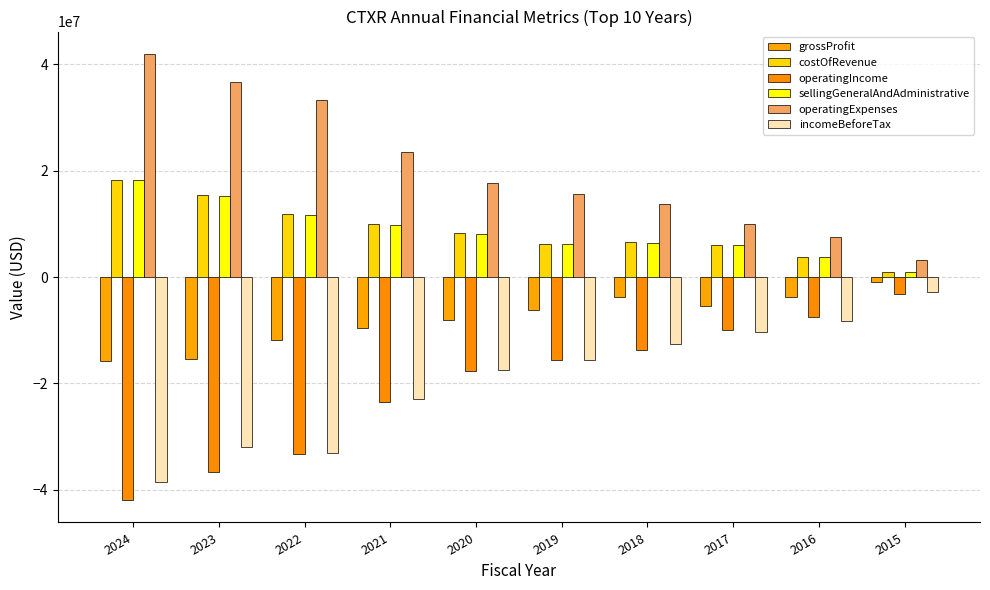

At which label does grossProfit first exceed -6211923?

2018